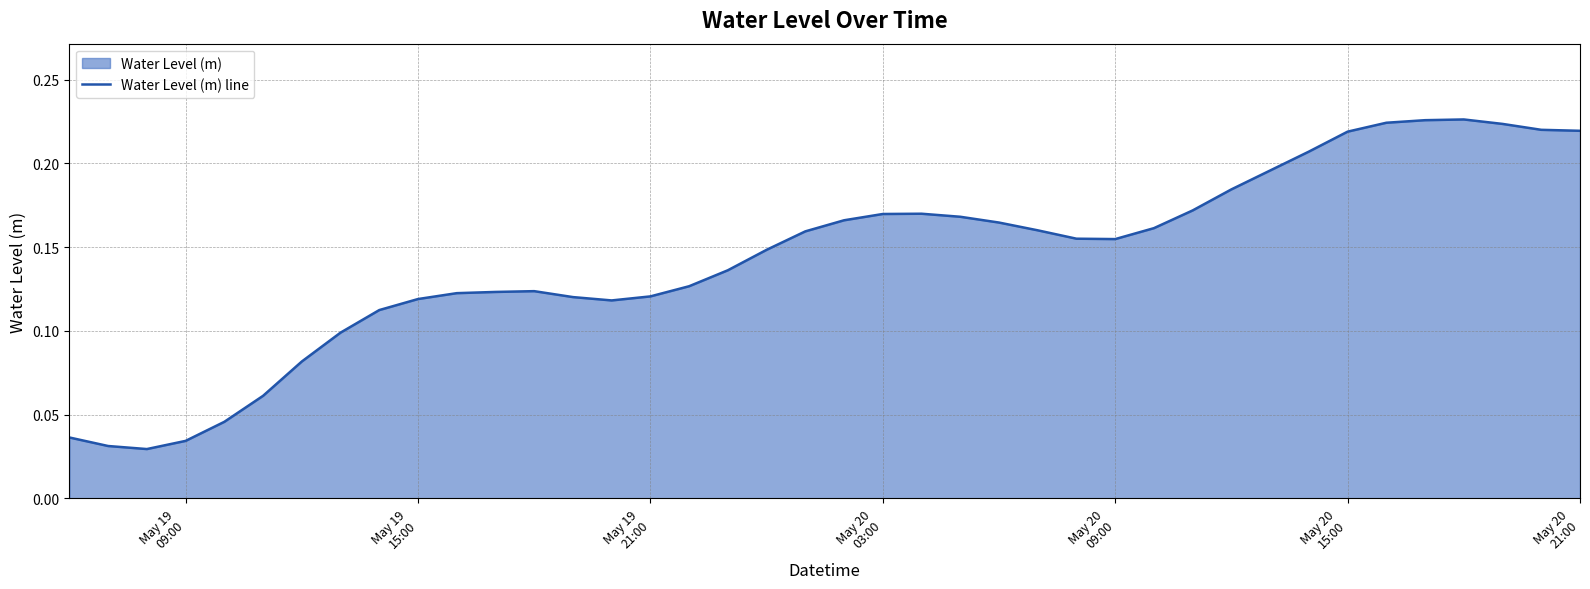

What is the difference between the second highest and second lowest values?

0.2